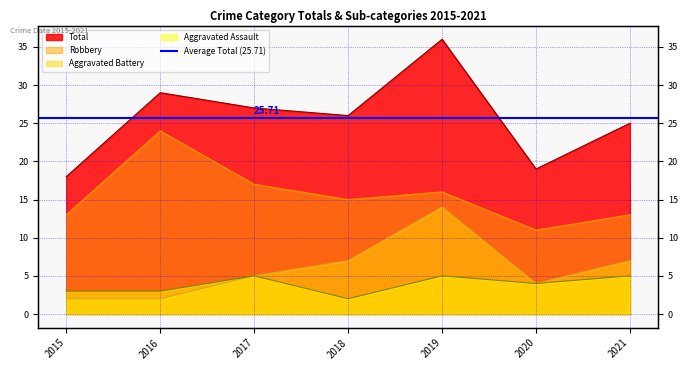

True or false: Aggravated Battery has more than 1 interior local peaks.

False